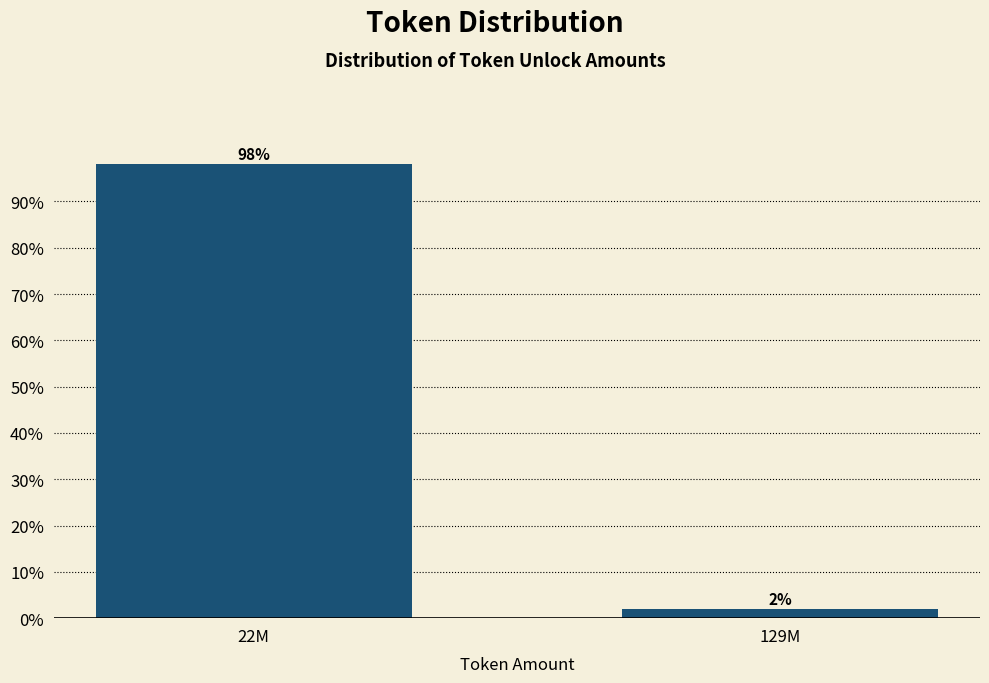

The chart shows a value of 98.1 at 22M. True or false?

True